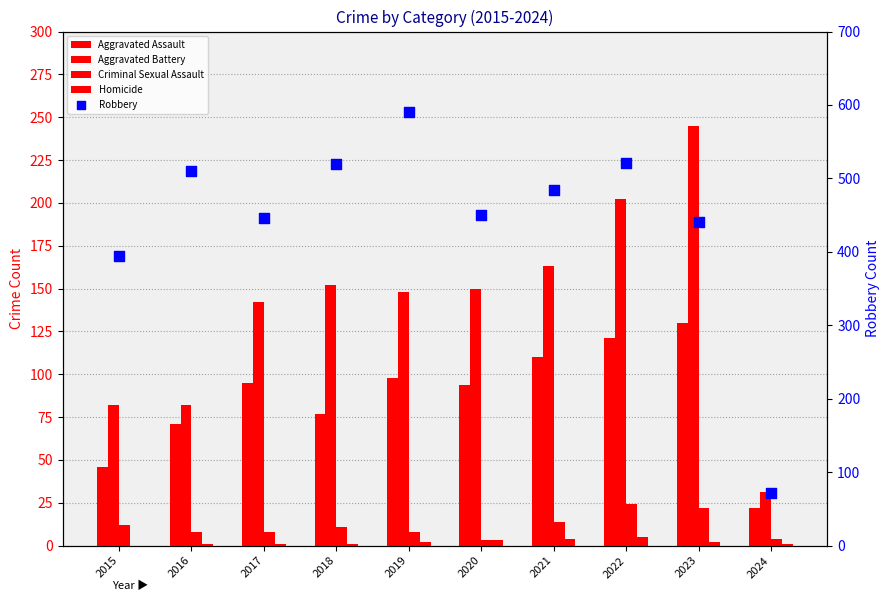

At how many categories does at least one series exceed 348?

9